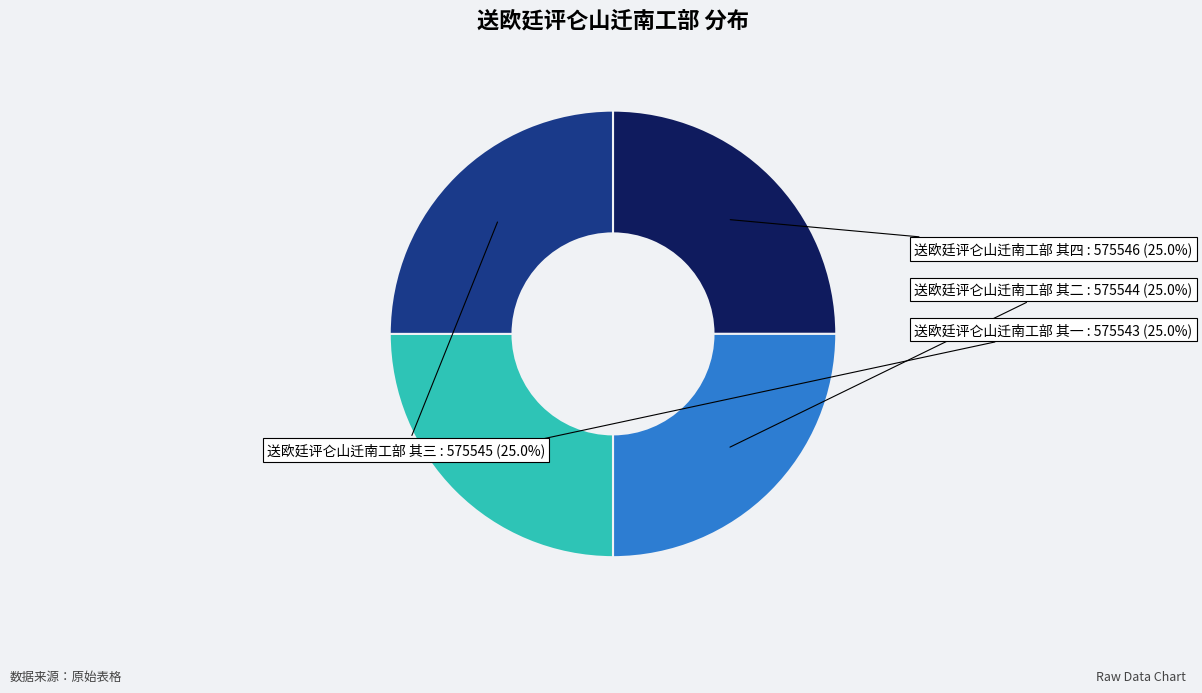

How many segments does this pie chart have?

4